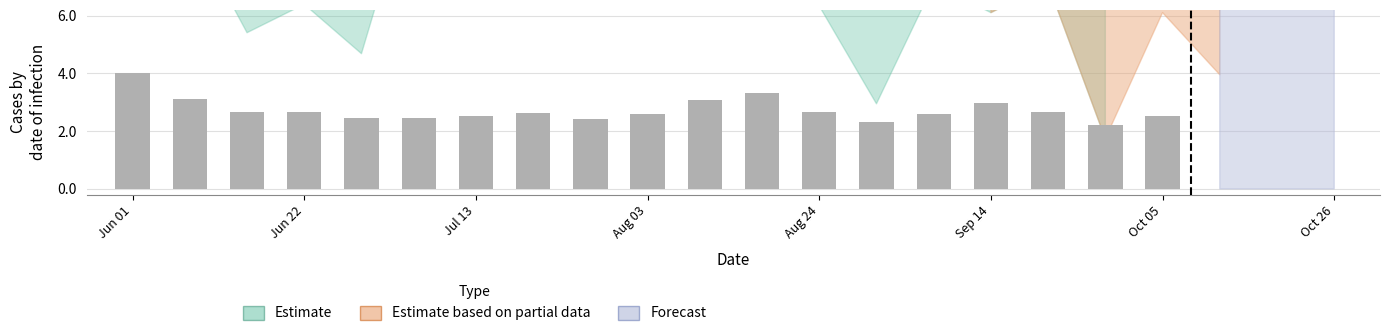

How many bars are there in total?

19